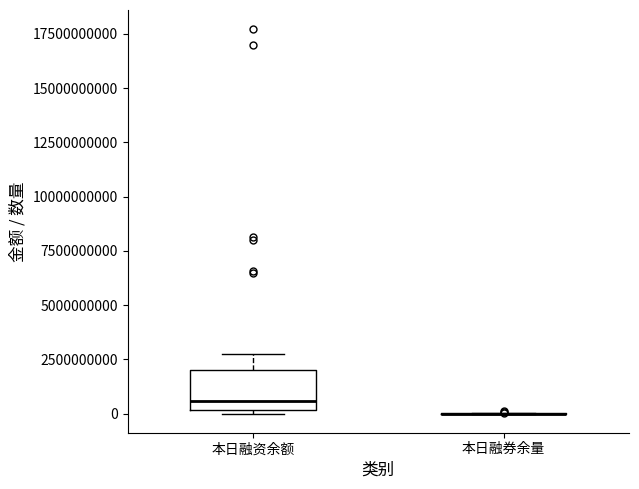

Reading left to right, transcribe this box plot: for each box, give where its median line is, the range the box spans, and where its two whiskers end, as read against the y-axis. The values are not printed on the chart, so give them approximately, as read against the axis.

本日融资余额: median 500000000, box 0 to 2000000000, whiskers 0 (just below the box's lower edge) to 2500000000
本日融券余量: box collapsed to a line at 0, whiskers 0 to 0